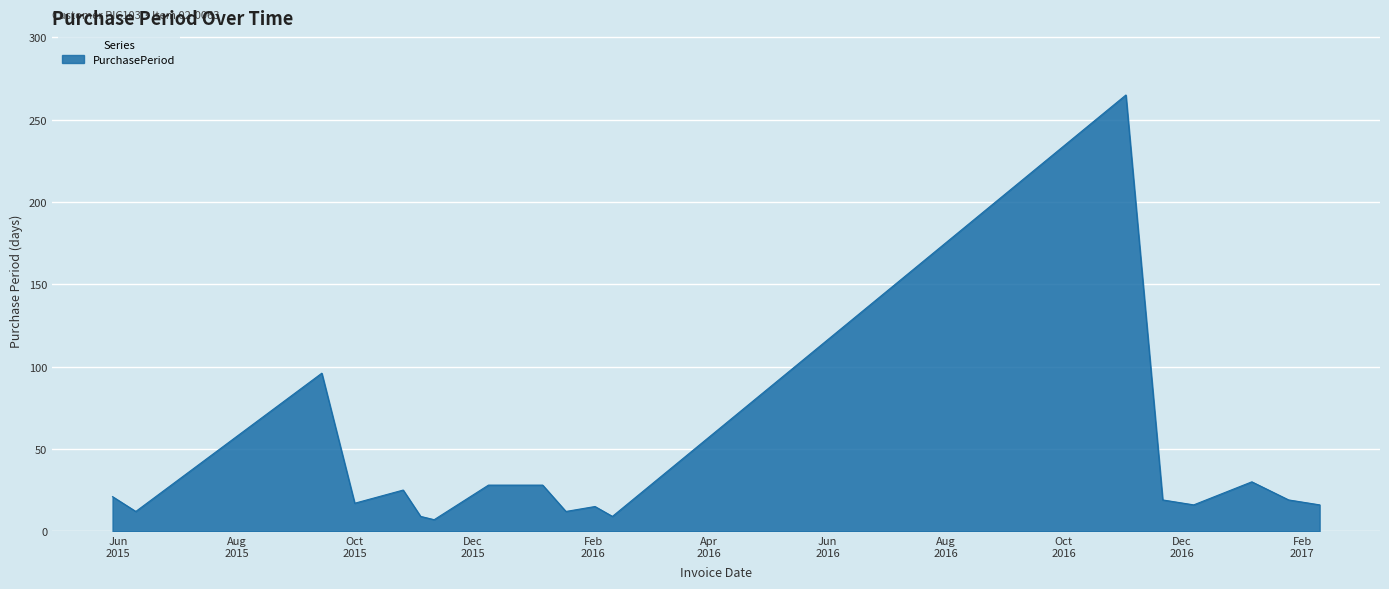

What is the difference between the maximum and minimum values?

258